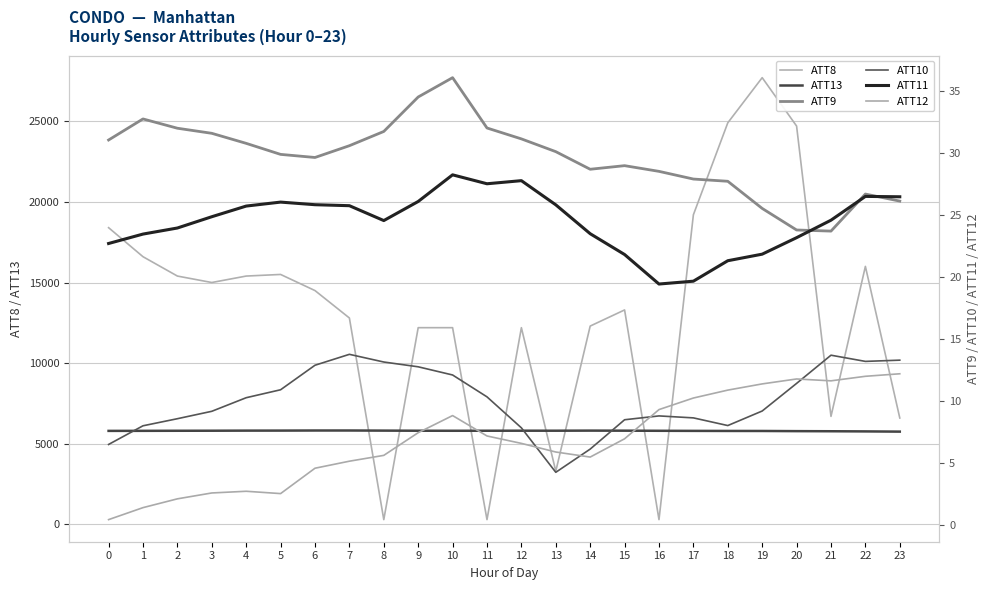

Where is the first local maximum for ATT8?

5